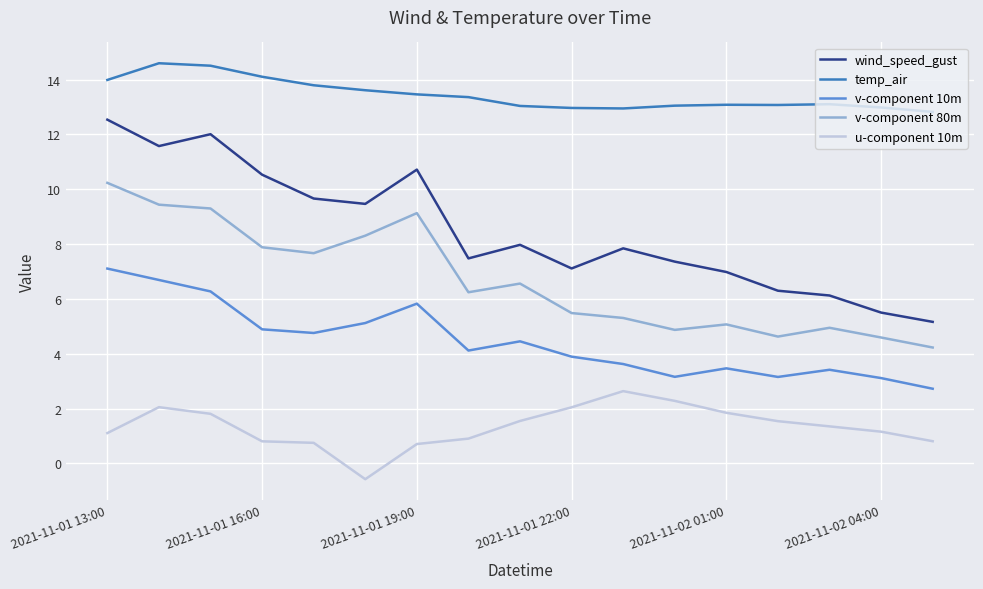

True or false: v-component 10m and wind_speed_gust intersect in this chart.

False